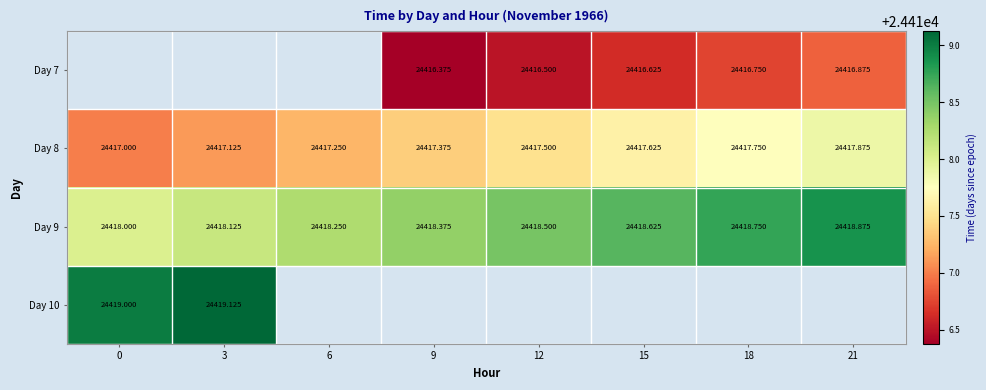

What is the difference between the maximum and minimum values in the Day 9 series?

0.9